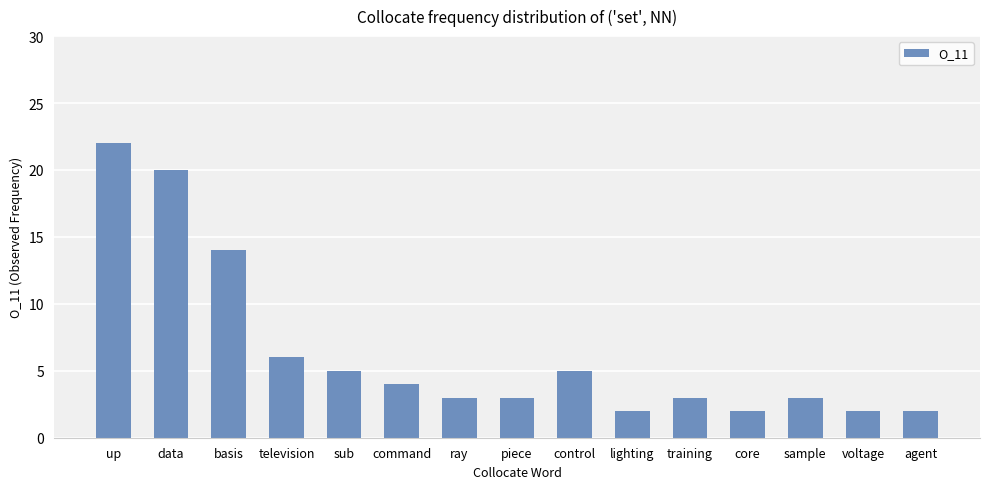

Is it true that the value at television is 6?

True